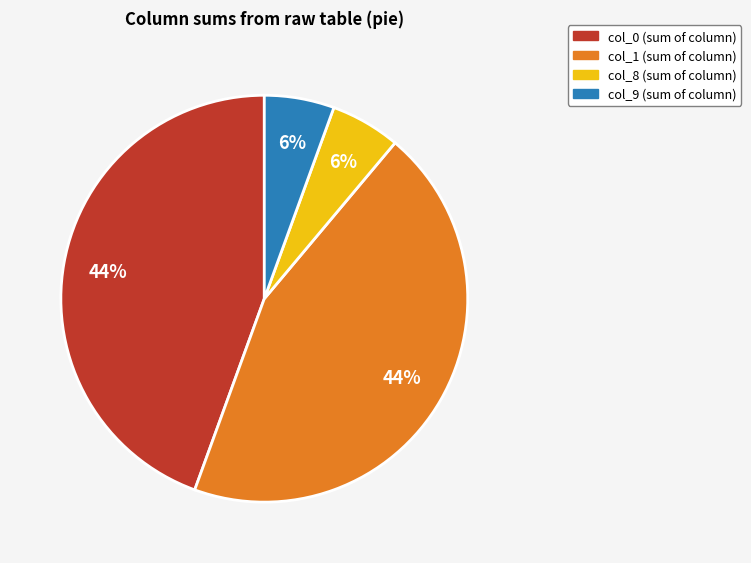

Is there a majority slice in this chart?

No